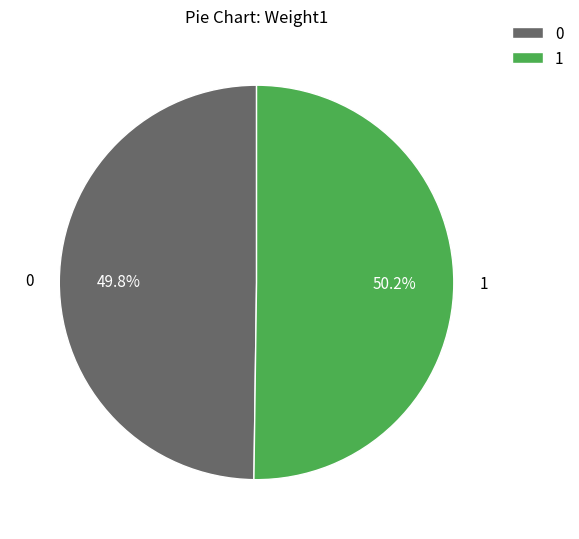

Approximately how many times larger is the value at 0 compared to 1?

1.0